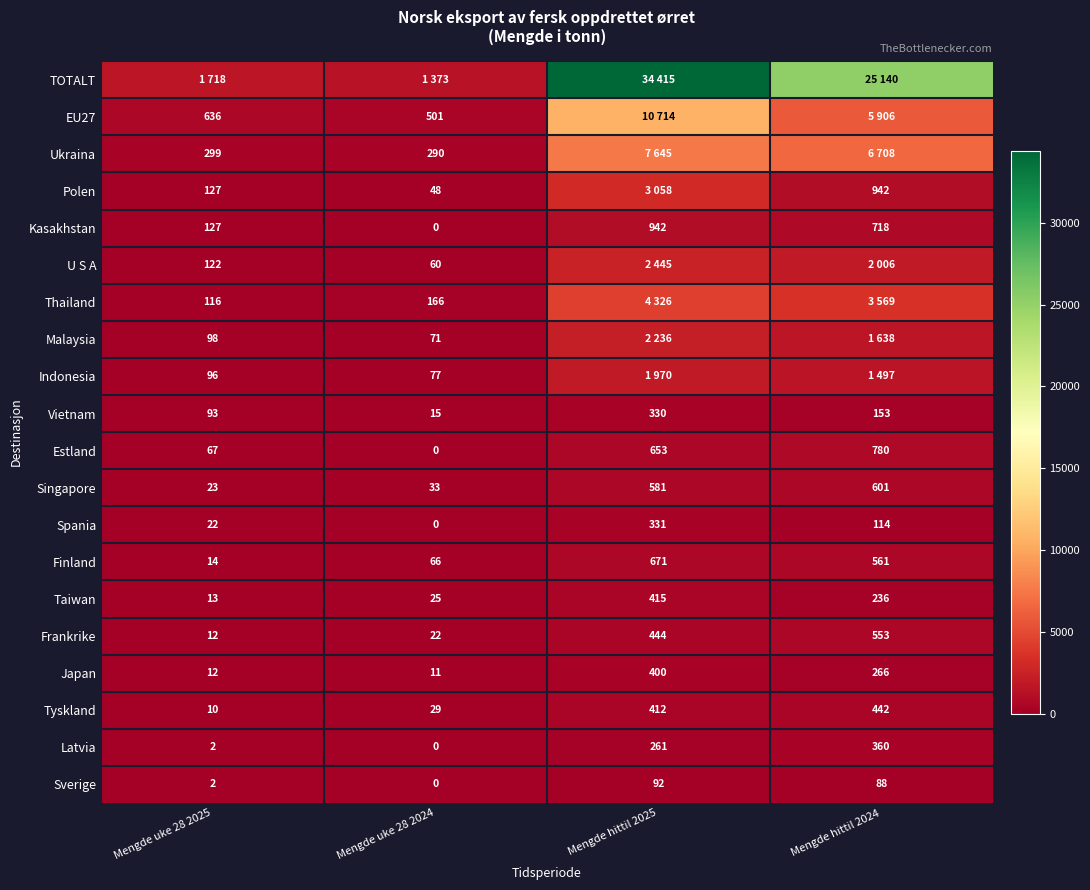

Which has a higher value, Mengde hittil 2024 or Mengde hittil 2025?

Mengde hittil 2025